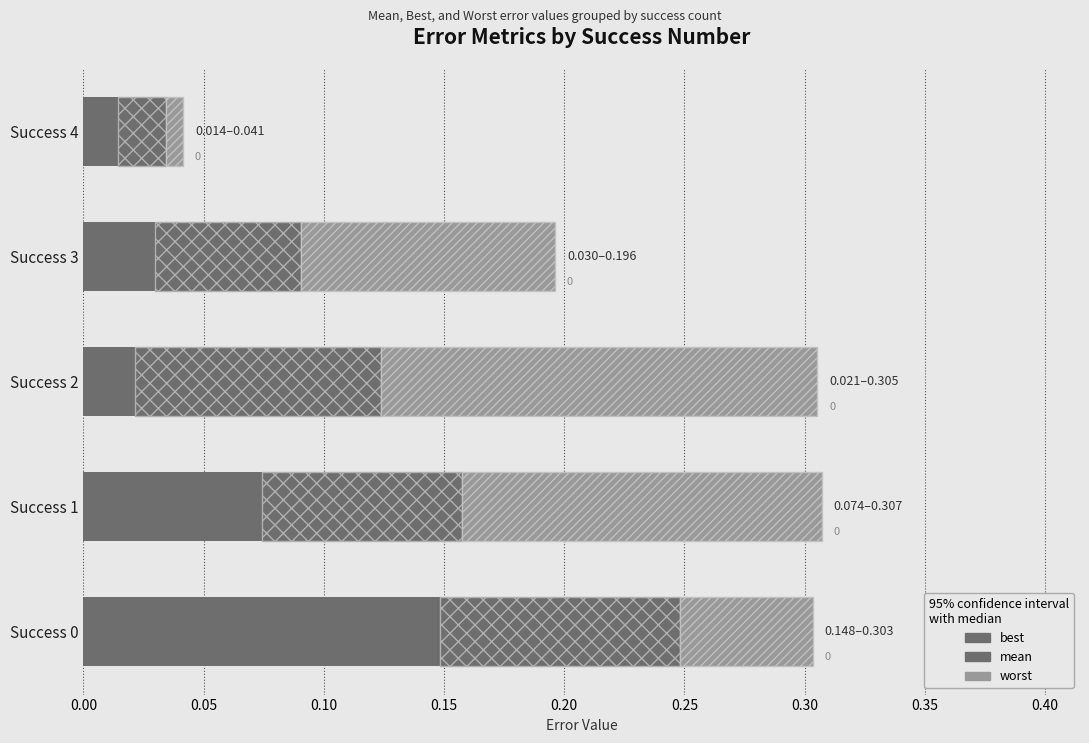

Count the number of categories in the chart.

5